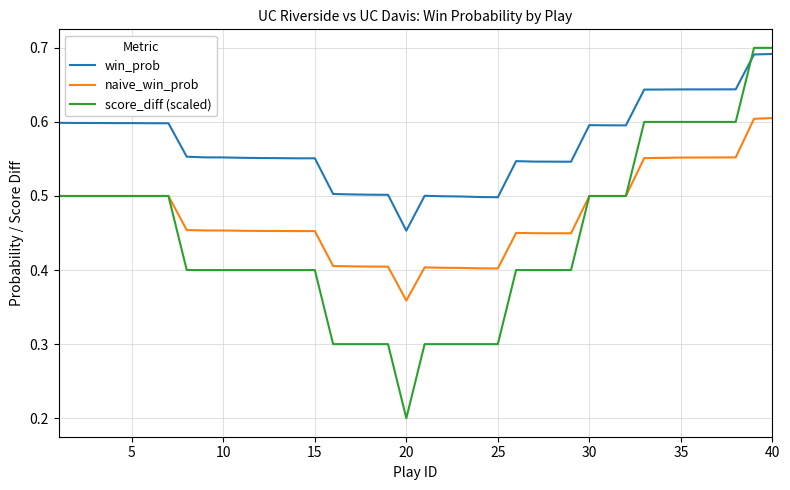

After their last crossing, which series has the higher values: score_diff (scaled) or win_prob?

score_diff (scaled)